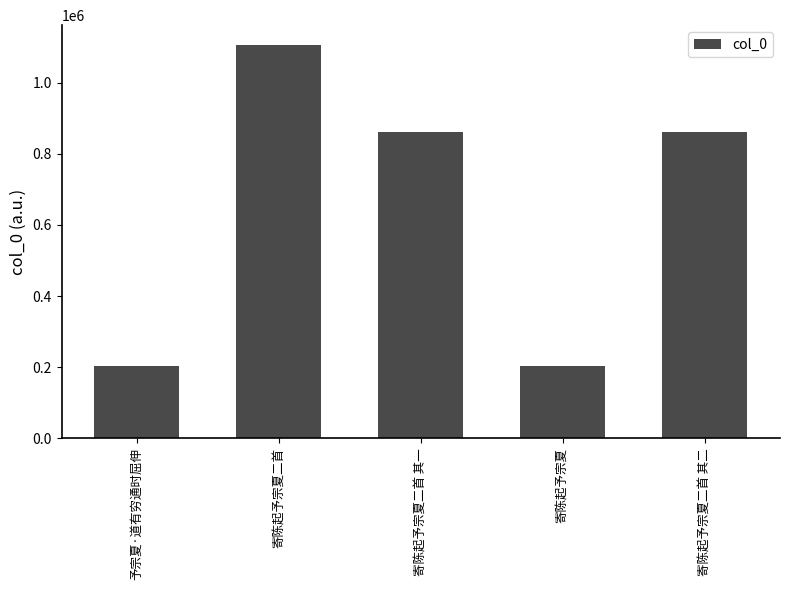

What is the smallest value displayed?

204003